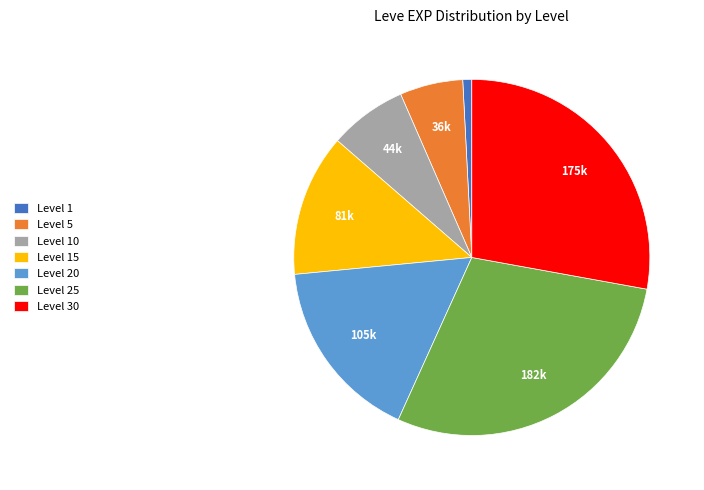

What is the smallest slice in the pie chart?

Level 1